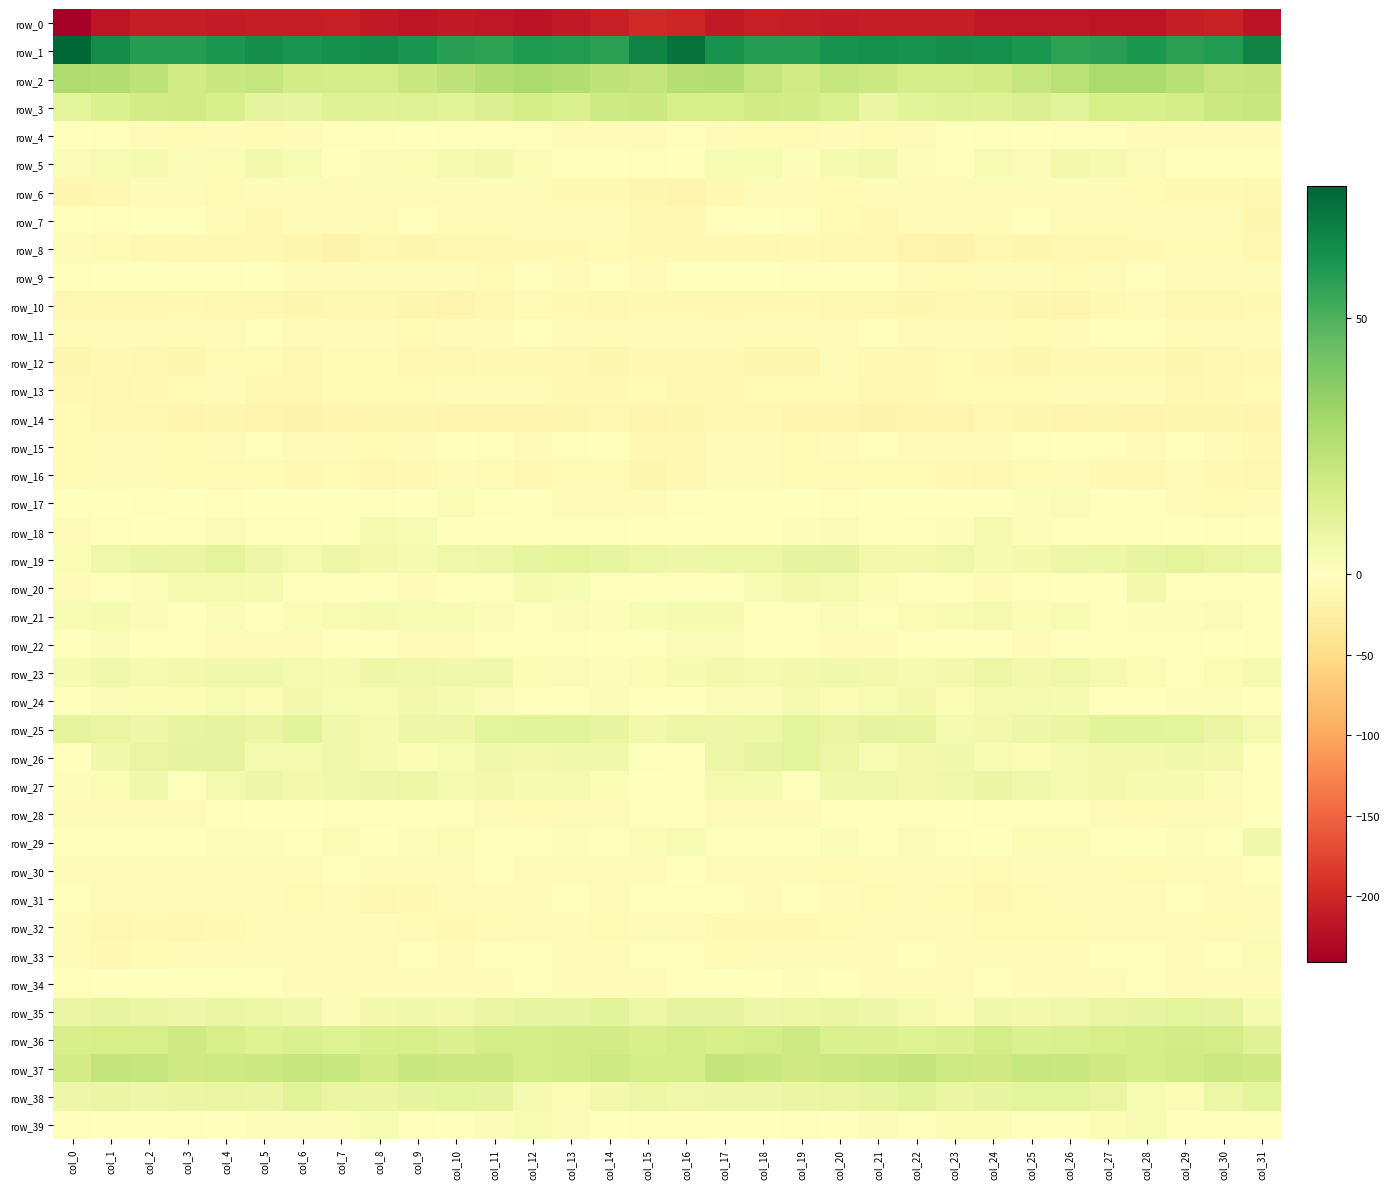

List the series in order of their peak value, highest first.

row_1, row_2, row_37, row_3, row_36, row_38, row_25, row_35, row_19, row_26, row_27, row_23, row_29, row_5, row_20, row_24, row_18, row_21, row_39, row_33, row_17, row_22, row_34, row_4, row_28, row_31, row_9, row_15, row_30, row_7, row_11, row_6, row_32, row_13, row_16, row_8, row_10, row_12, row_14, row_0